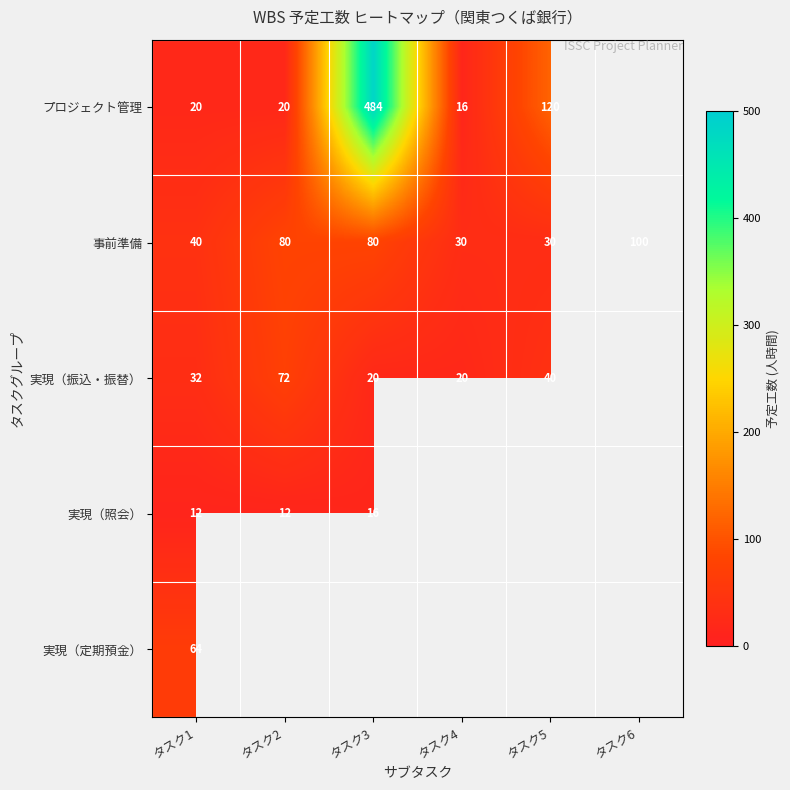

What is the sum of the 事前準備 values at タスク2 and タスク5?

110